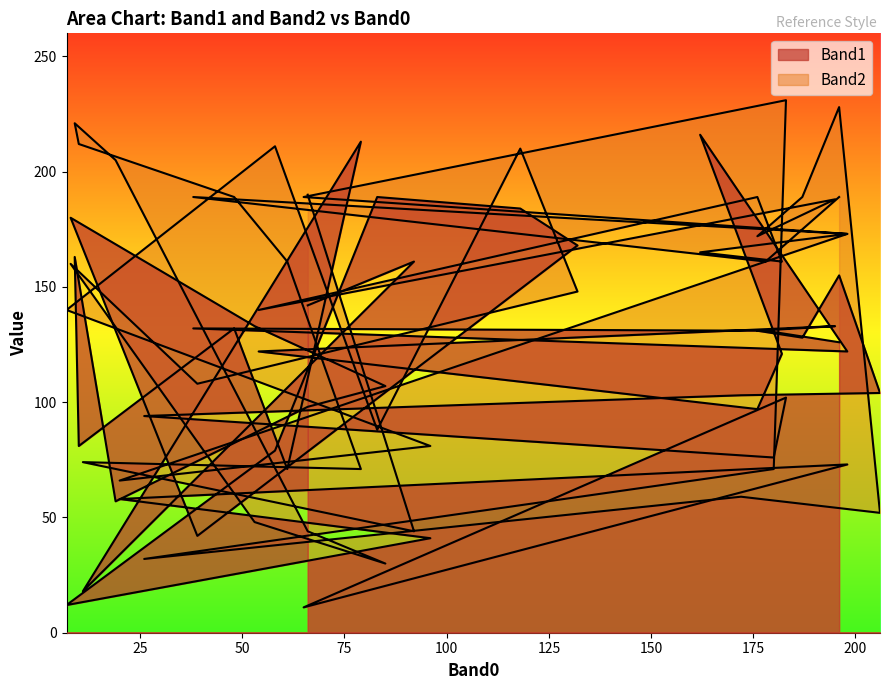

How many data points in Band1 are above 122?

18